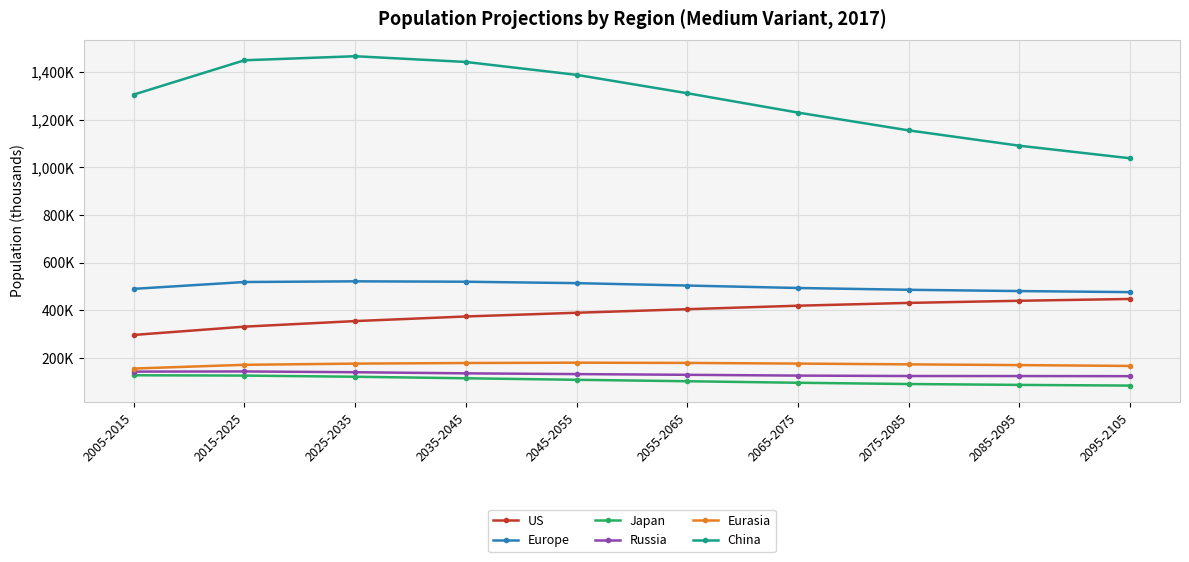

What are all the series names shown in the legend?

US, Europe, Japan, Russia, Eurasia, China